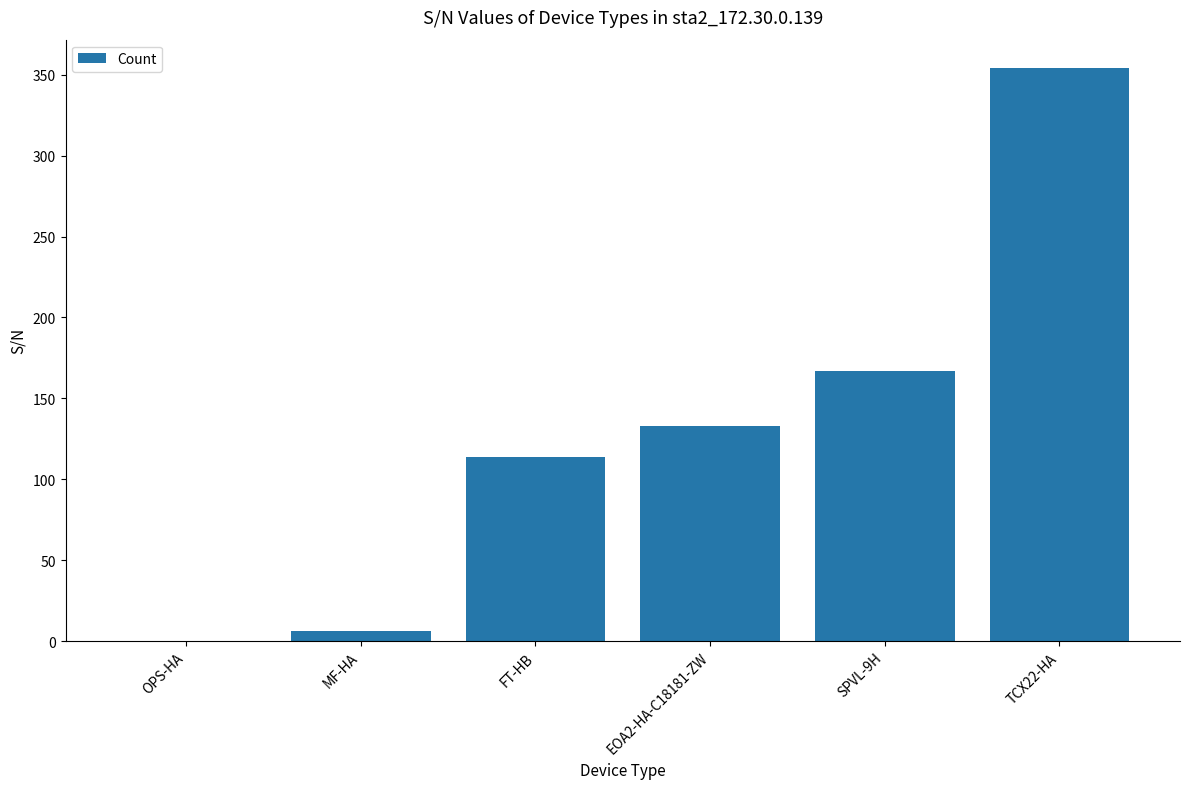

What is the change in value from SPVL-9H to TCX22-HA?

+187